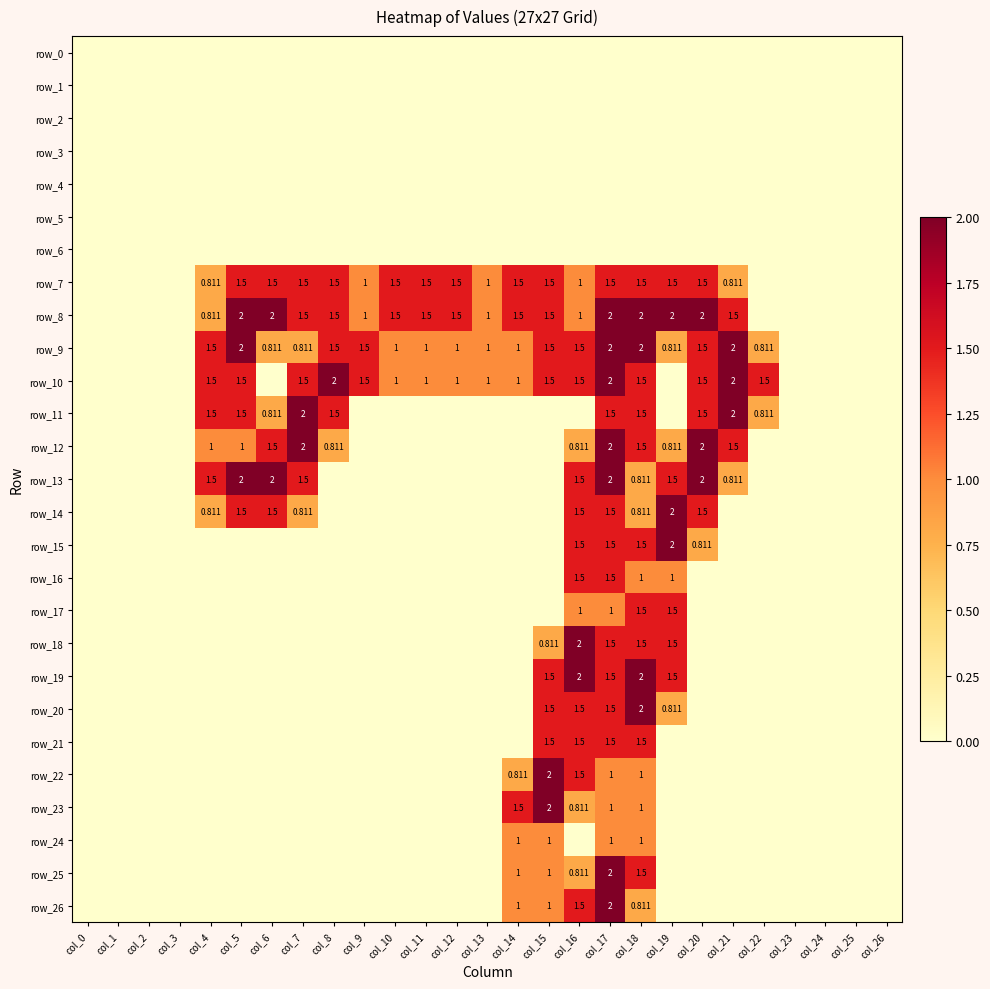

At how many categories does at least one series exceed 1?

18